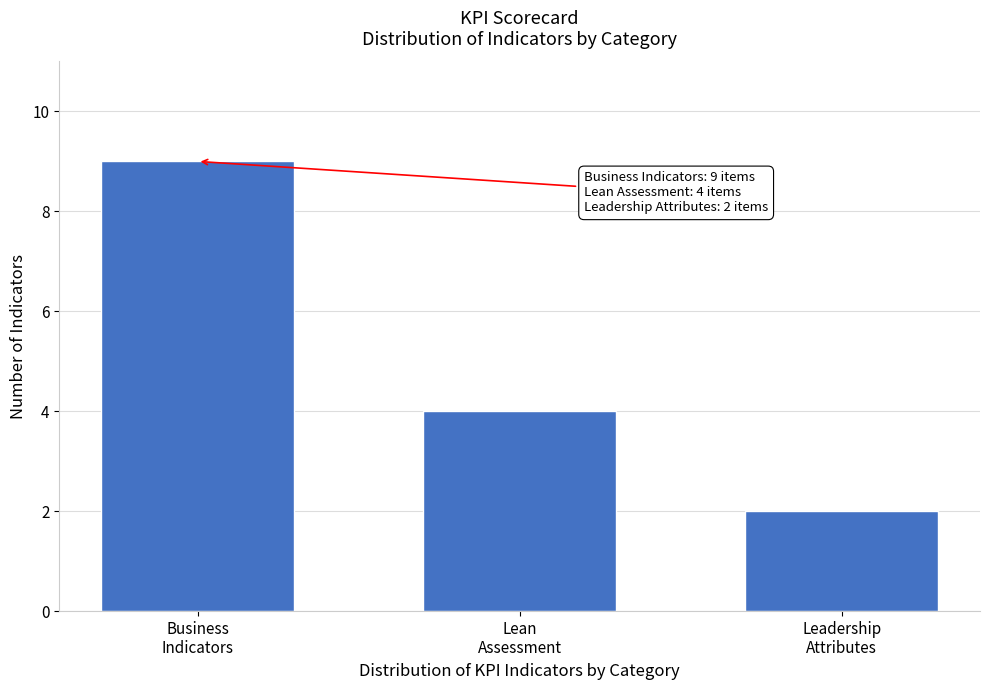

Reading right to left, list all the values displayed in this chart.

2	4	9